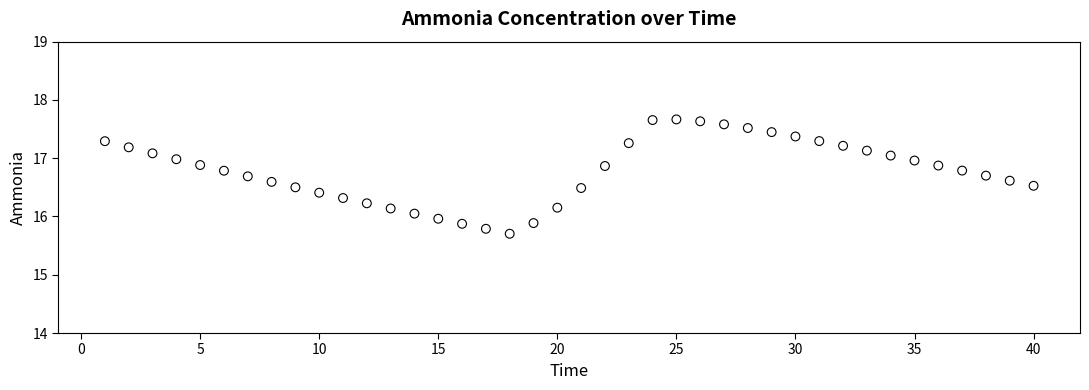

What is the range of X values (max minus min)?

39.0